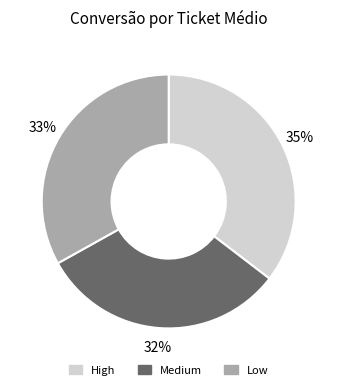

How many slices are in this pie chart?

3